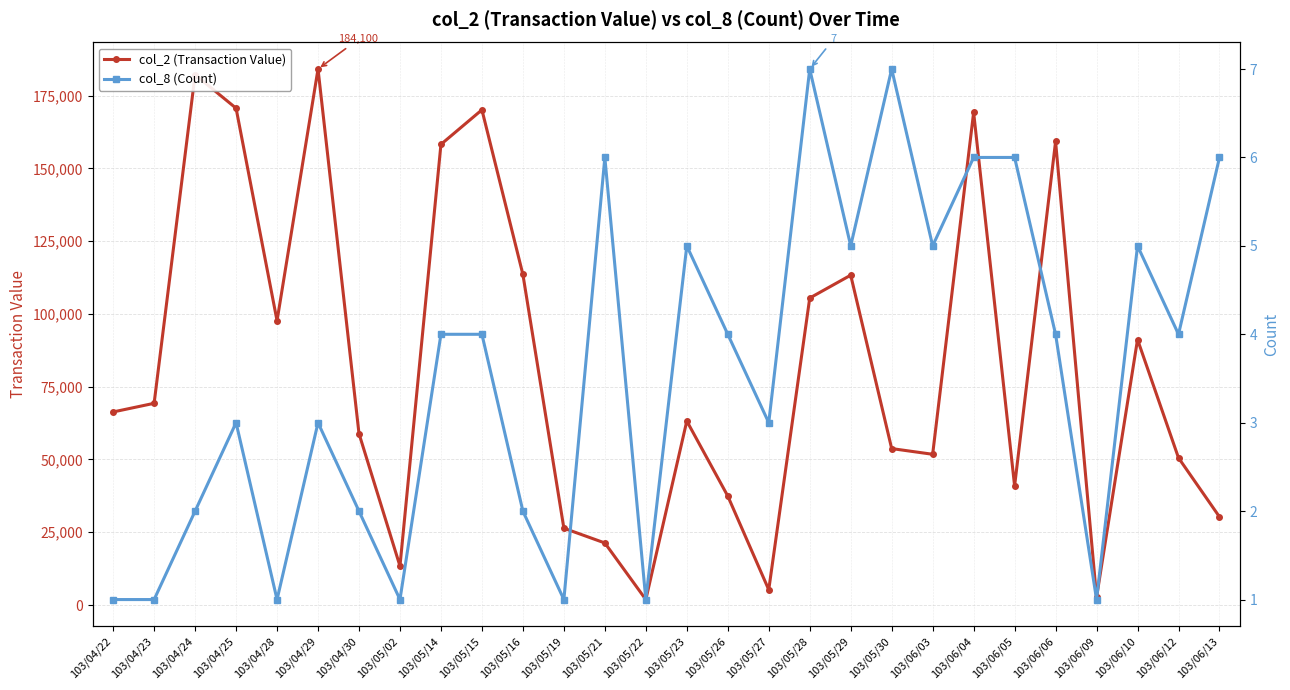

What is the highest value of the col_2 (Transaction Value) series?

184100